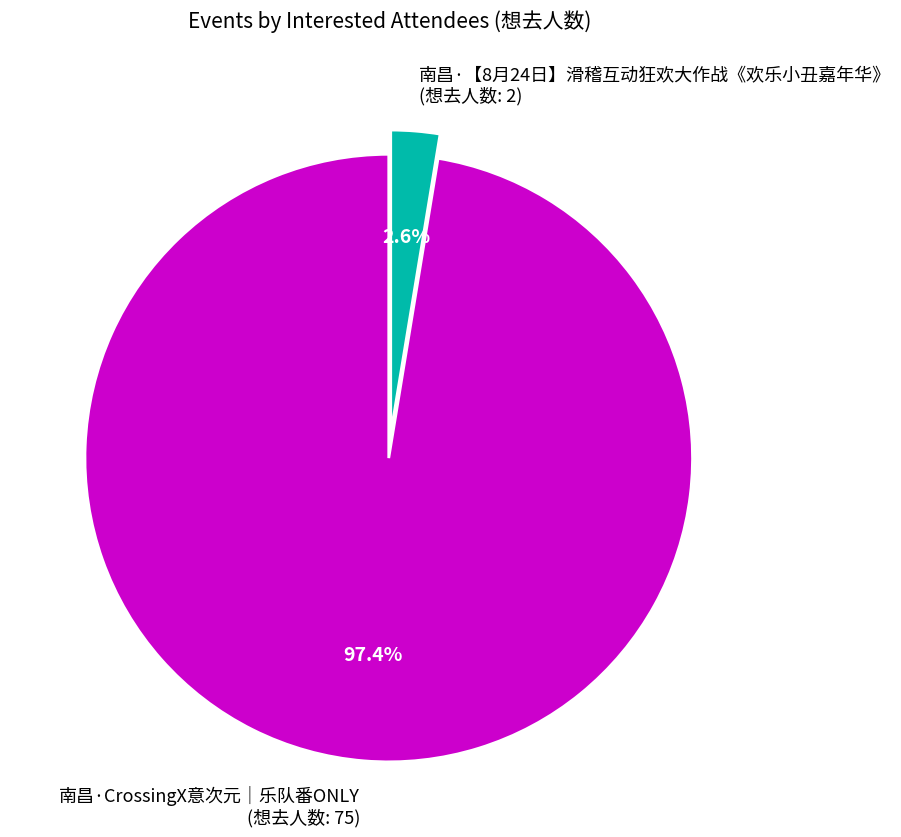

Which slice represents more than half of the pie?

南昌·CrossingX意次元｜乐队番ONLY (想去人数: 75)